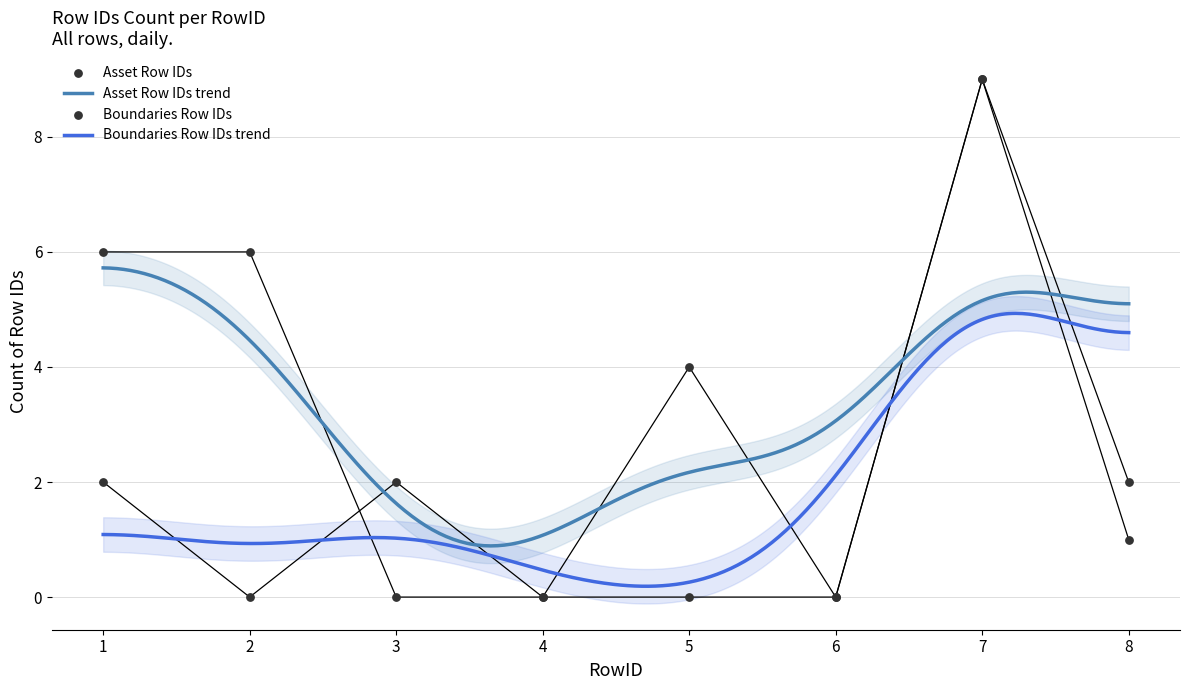

Which series has the largest total across all categories?

Asset Row IDs